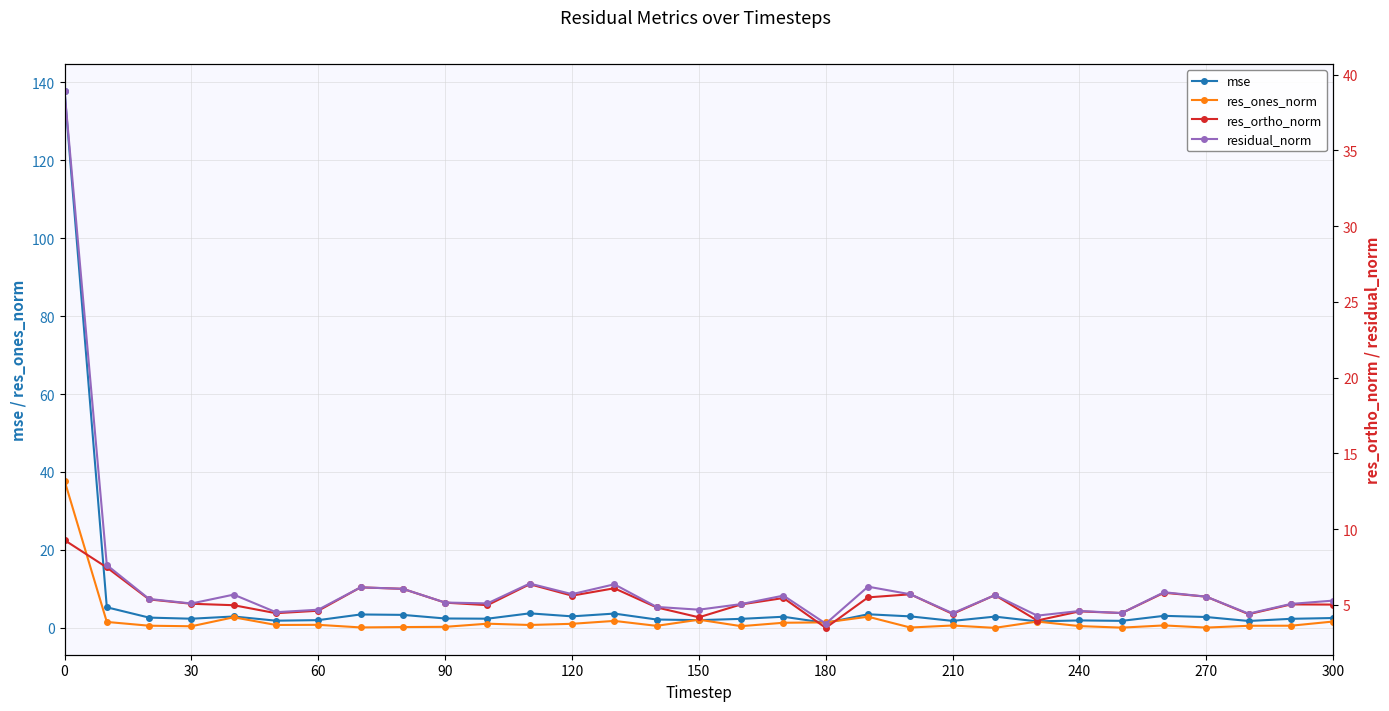

At 90, list the series in order from smallest to largest.

res_ones_norm, mse, res_ortho_norm, residual_norm